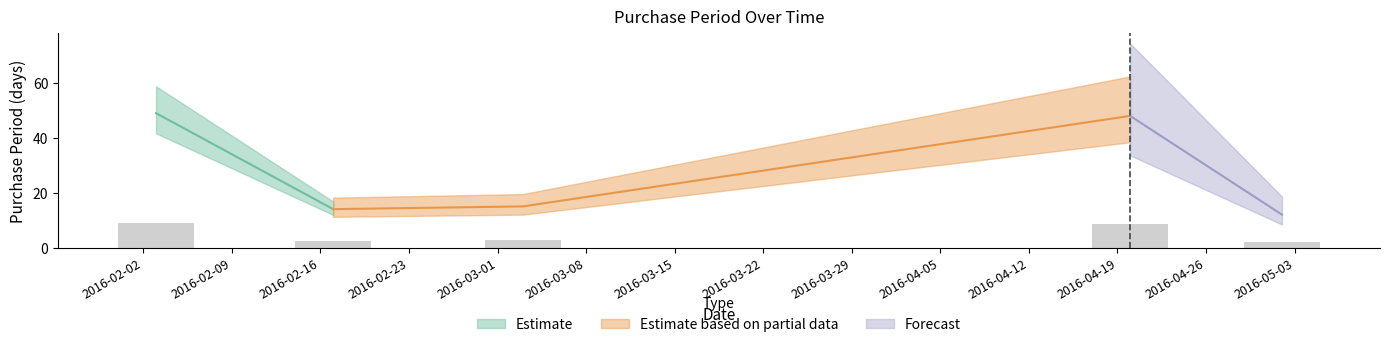

At which label is the value closest to 30?

2016-03-03